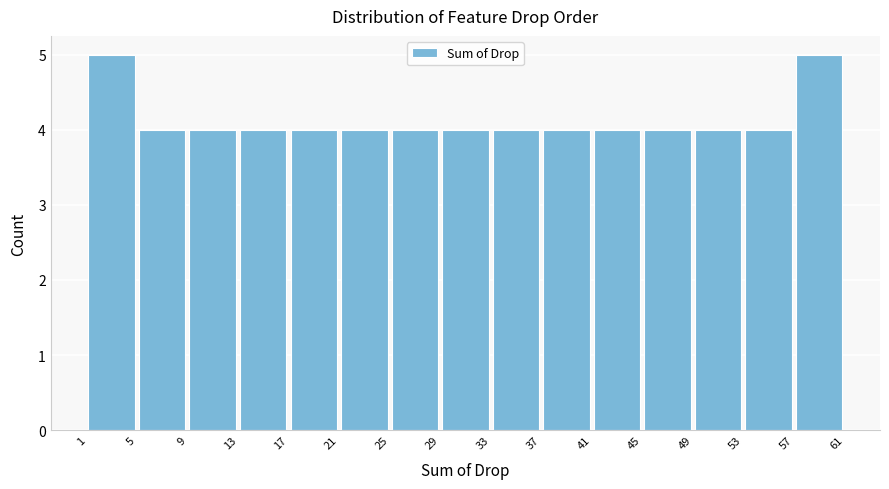

Reading left to right, list every bar in this chart as the range it spans on the x-axis followed by its height. The values are not printed on the chart, so give them approximately, as read against the axis.

1 to 5: 5
5 to 9: 4
9 to 13: 4
13 to 17: 4
17 to 21: 4
21 to 25: 4
25 to 29: 4
29 to 33: 4
33 to 37: 4
37 to 41: 4
41 to 45: 4
45 to 49: 4
49 to 53: 4
53 to 57: 4
57 to 61: 5